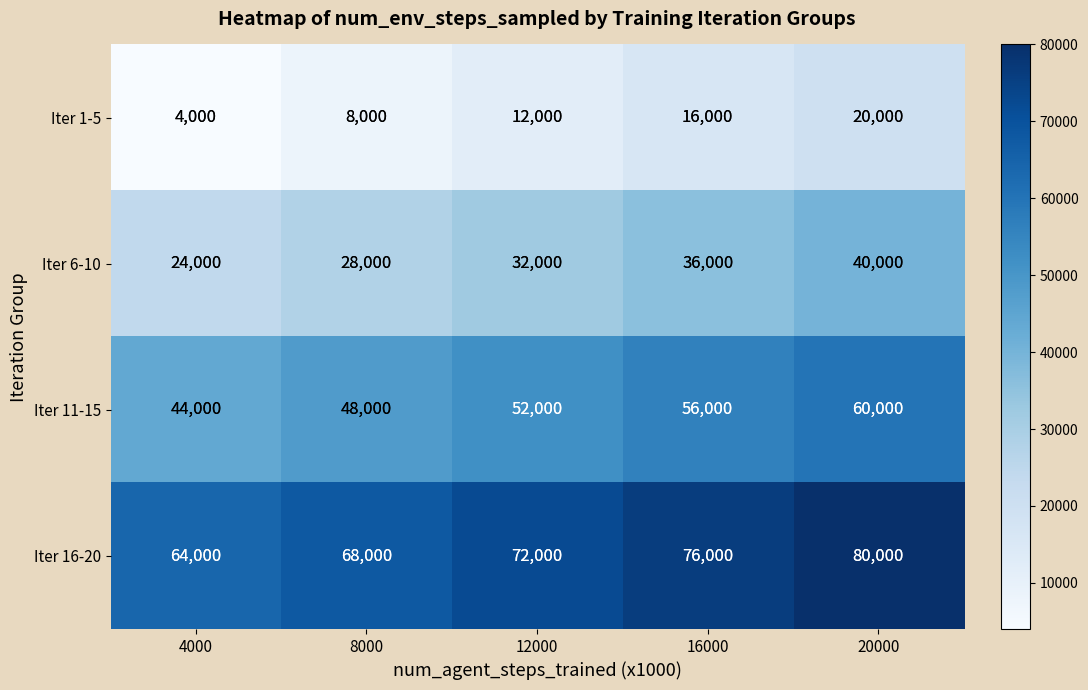

Is it true that Iter 6-10 equals 28000 at 8000?

True